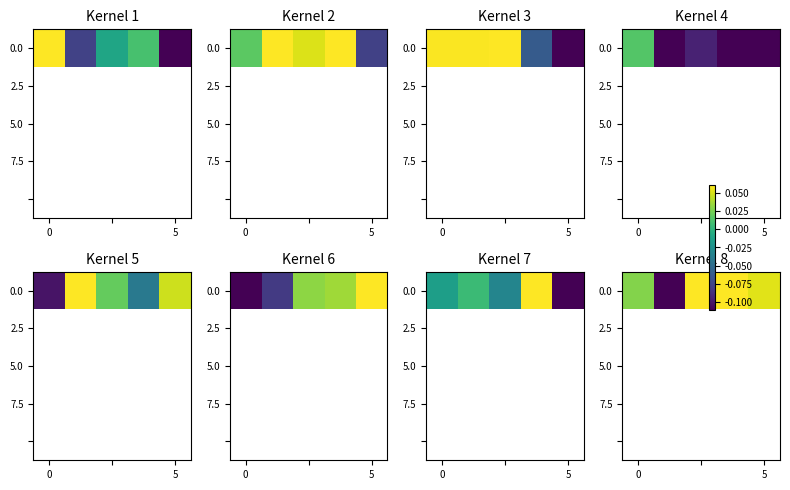

Which category has the highest value in the row_0 series?

2